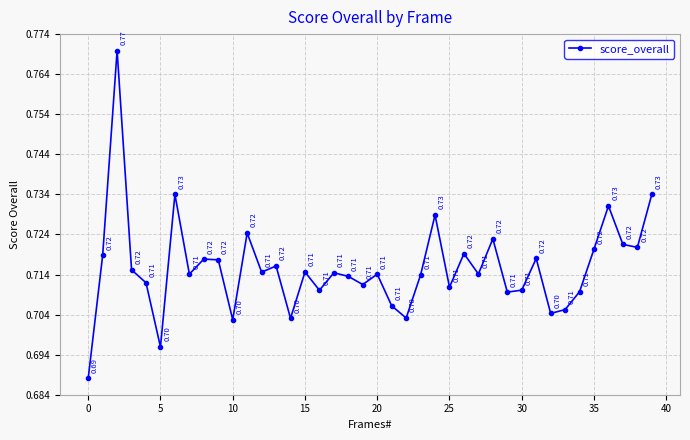

How many points are higher than both their immediate neighbors (excluding endpoints)?

13